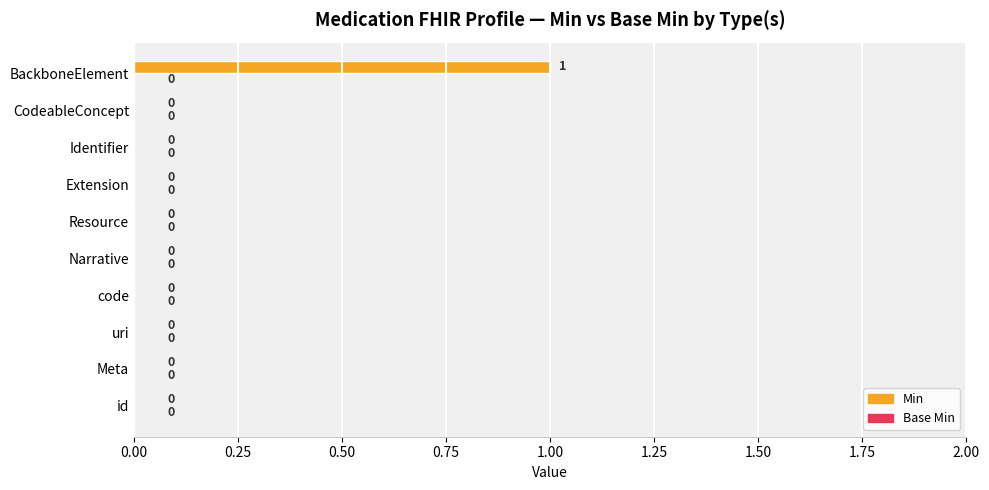

The chart shows a value of 0 at Meta. True or false?

True